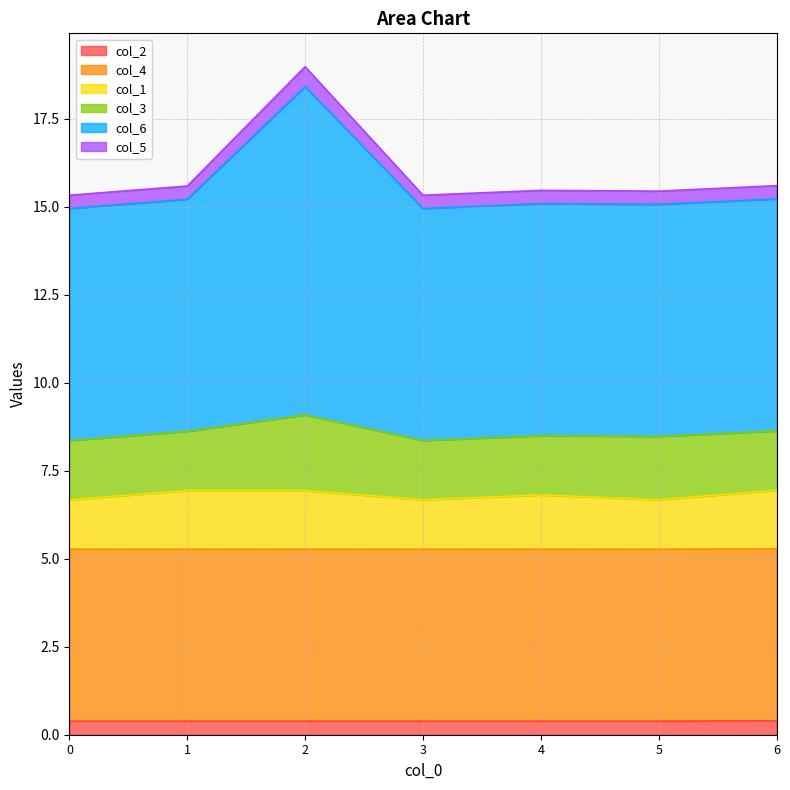

Where is the first local maximum for col_5?

2